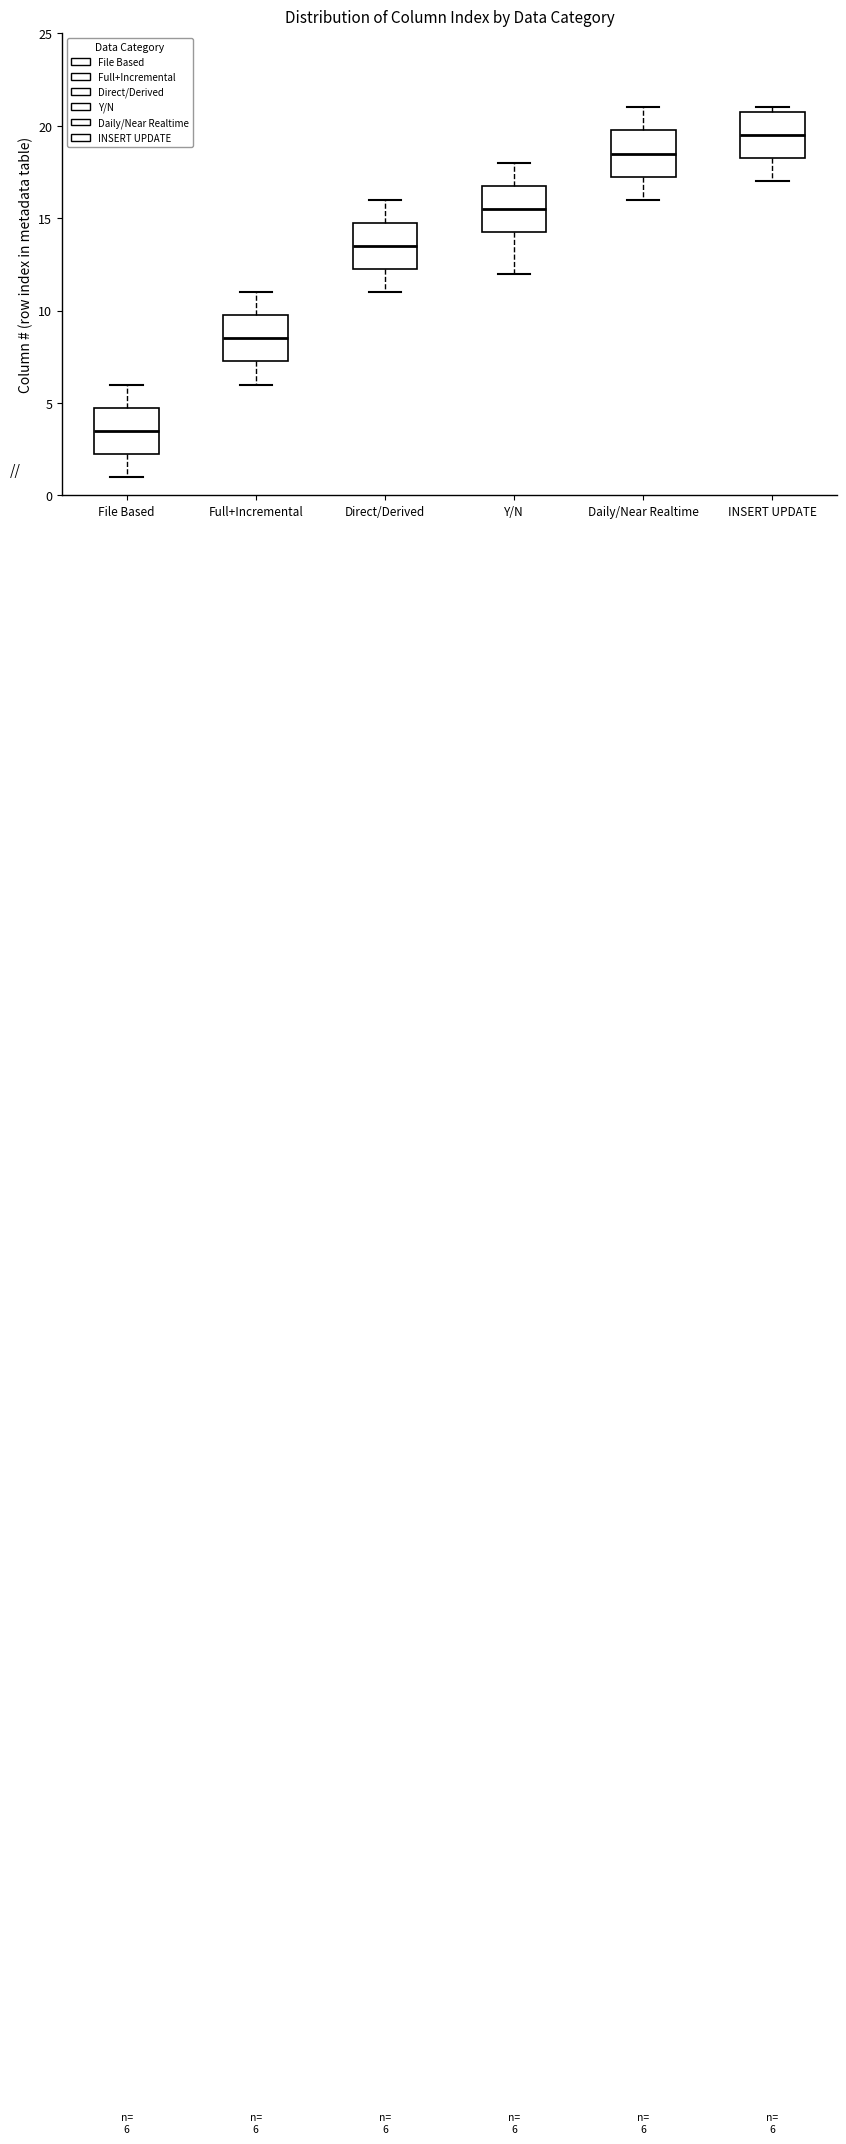

Which box has the lowest median line?

File Based